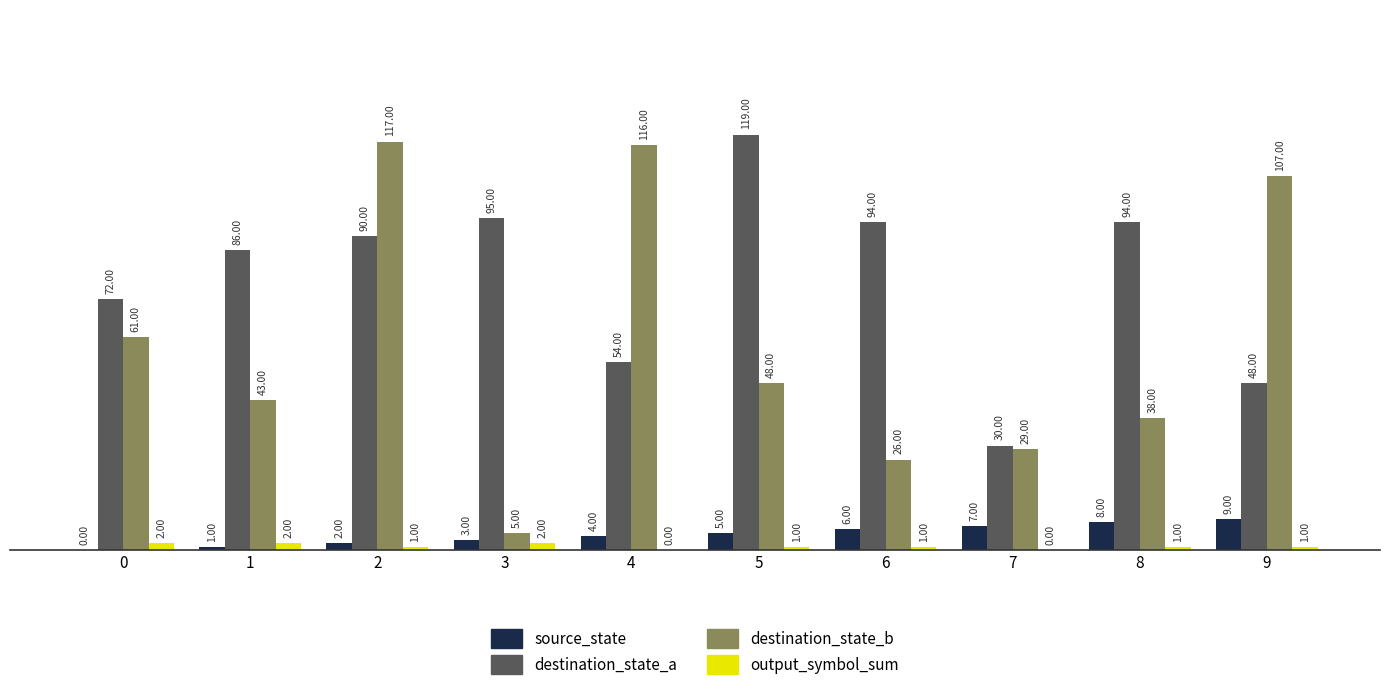

True or false: destination_state_b has a value of 24 at 2.

False